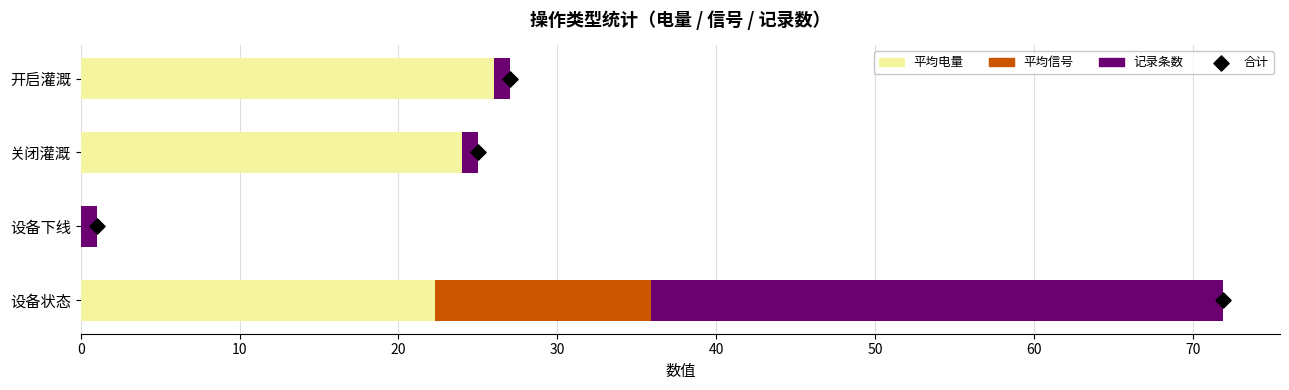

Which series reaches the maximum Y coordinate?

记录条数